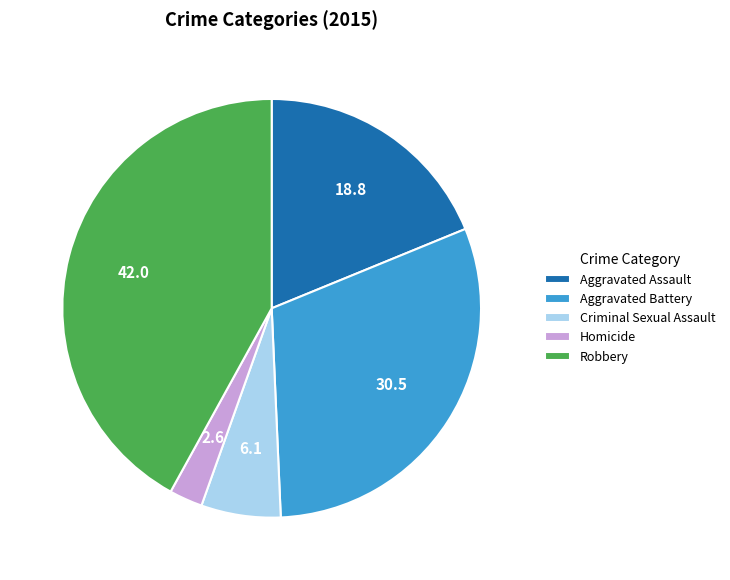

True or false: Aggravated Battery accounts for 16% of the total.

False